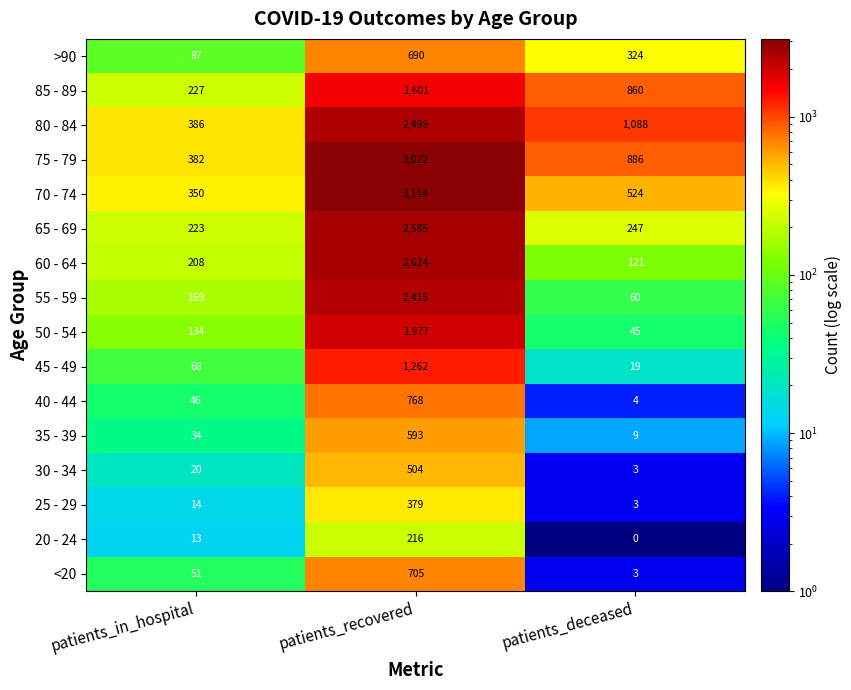

What is the spread (max minus min) of values at patients_recovered?

2898